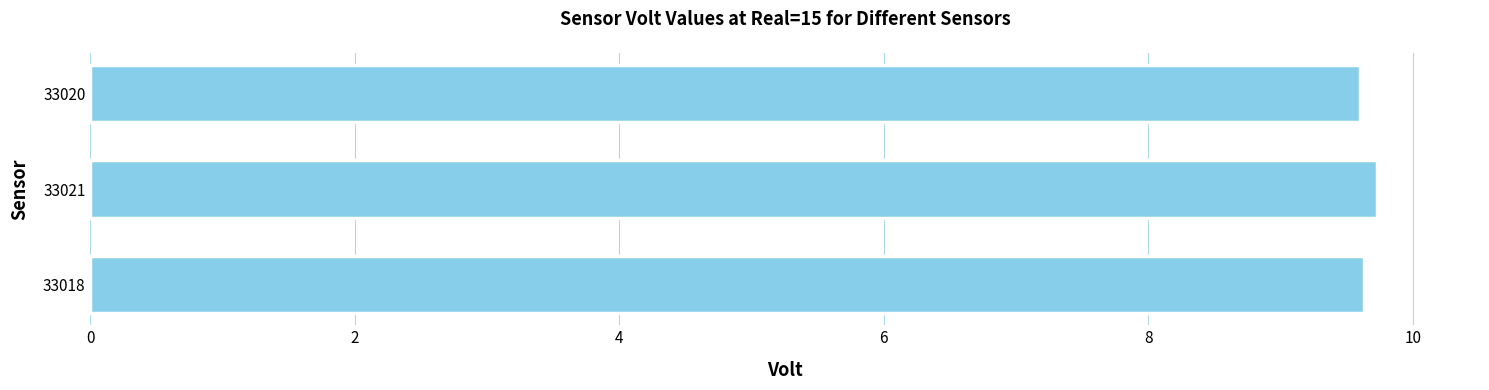

How many values are between 9 and 10?

3